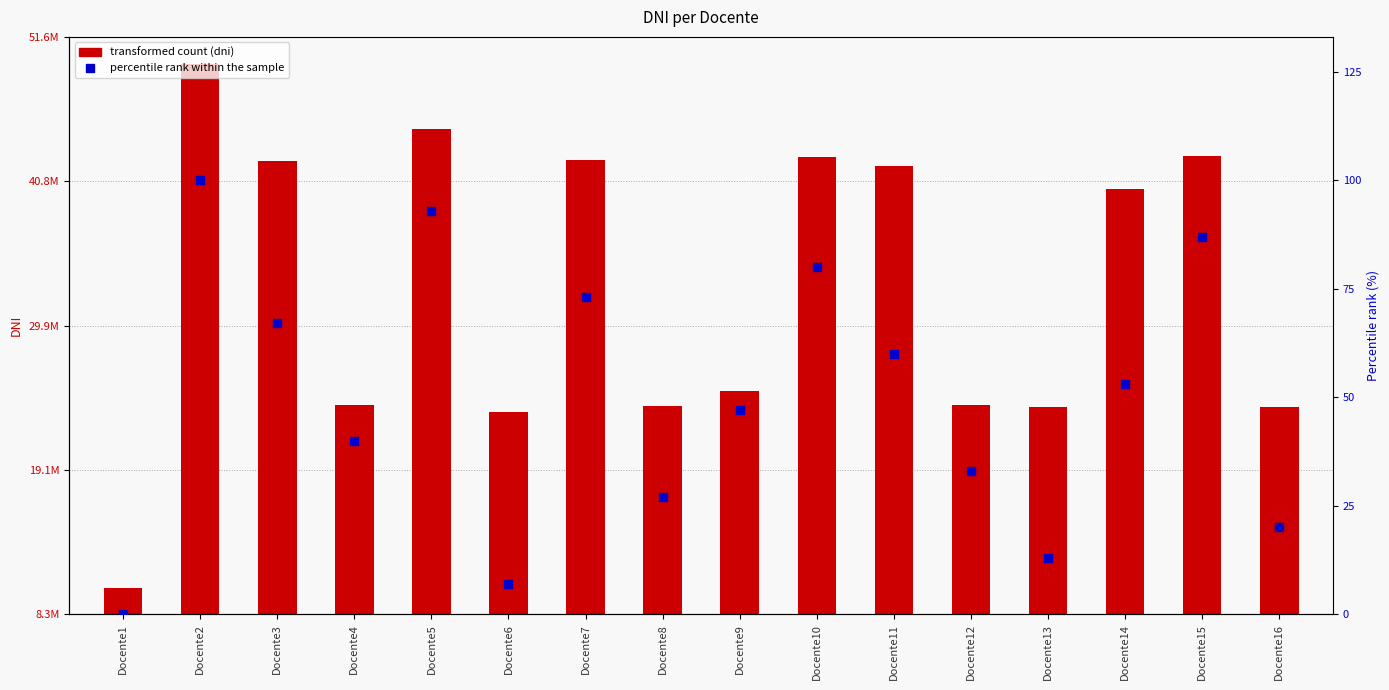

Is the value of percentile rank within the sample at Docente10 greater than the value of dni at Docente3?

No